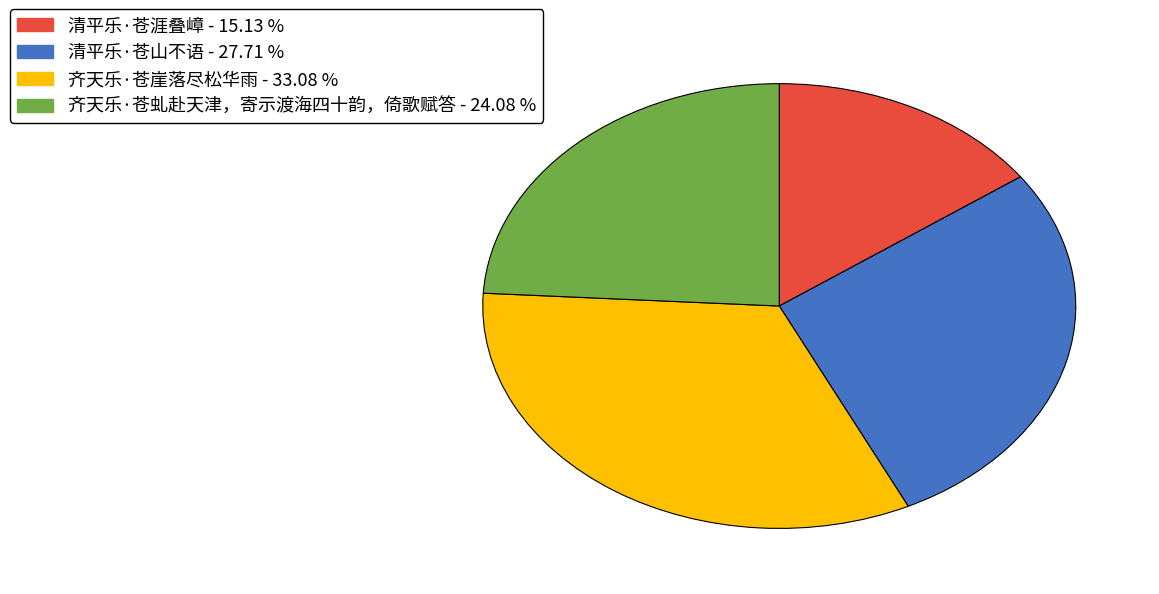

Between 齐天乐·苍虬赴天津，寄示渡海四十韵，倚歌赋答 and 齐天乐·苍崖落尽松华雨, which is larger?

齐天乐·苍崖落尽松华雨